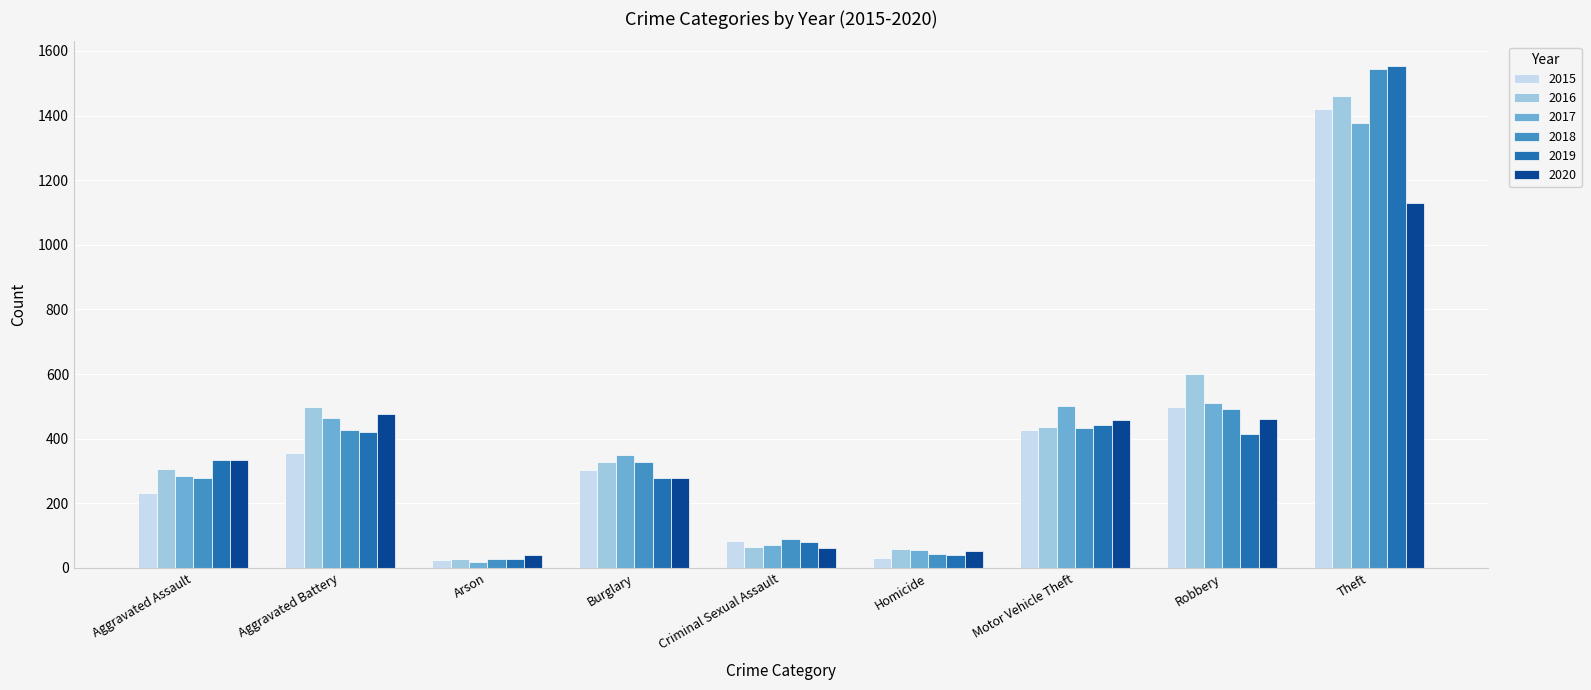

What is the value of the 2016 bar at the 3rd from the left?

28